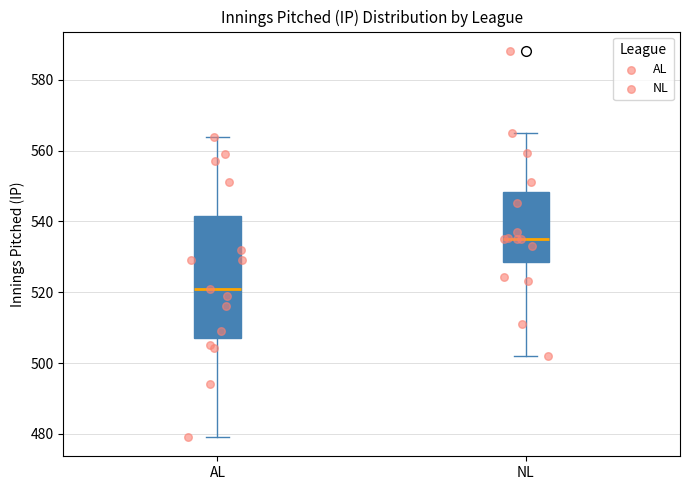

Which box's median line is the lowest?

AL